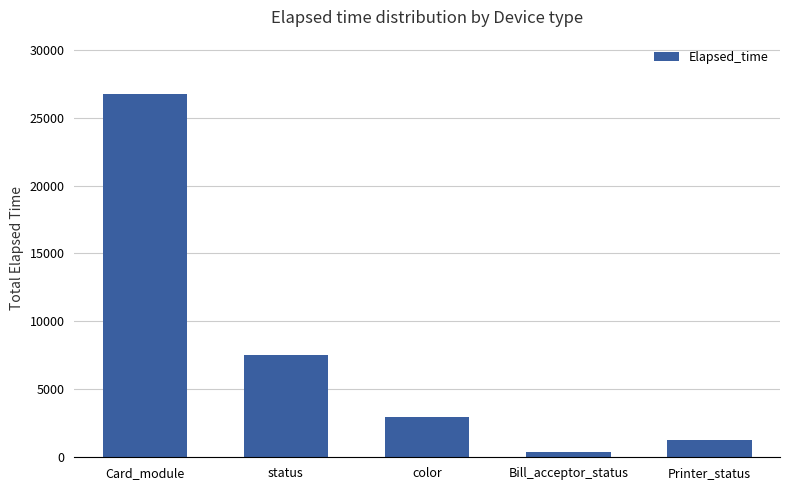

How many values are below 2955?

2